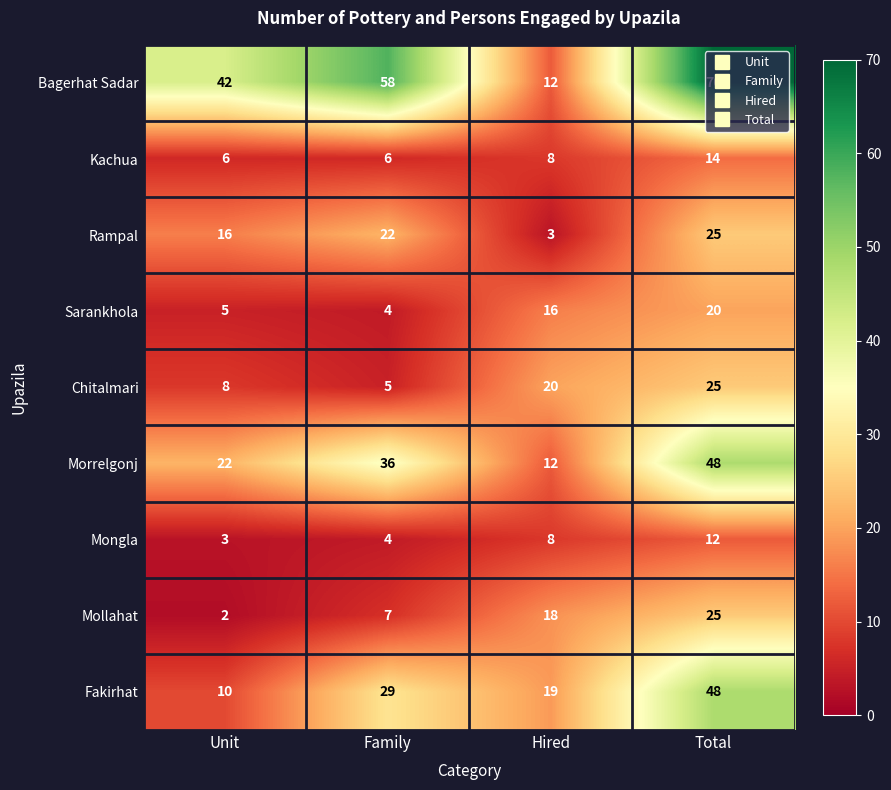

True or false: Sarankhola has a value of 20 at Total.

True